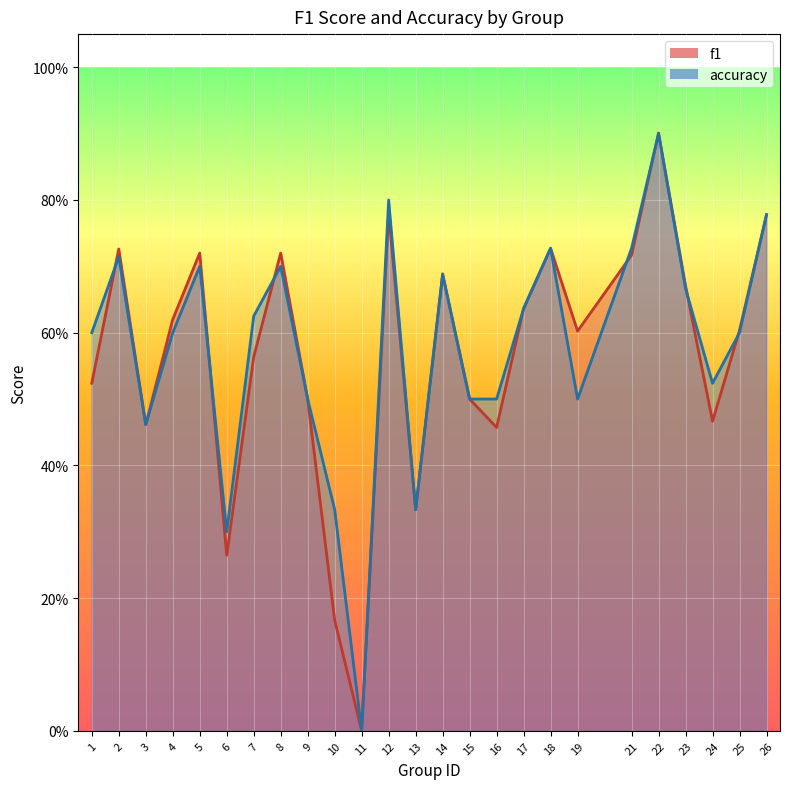

Which has a higher value, 16 or 1?

1